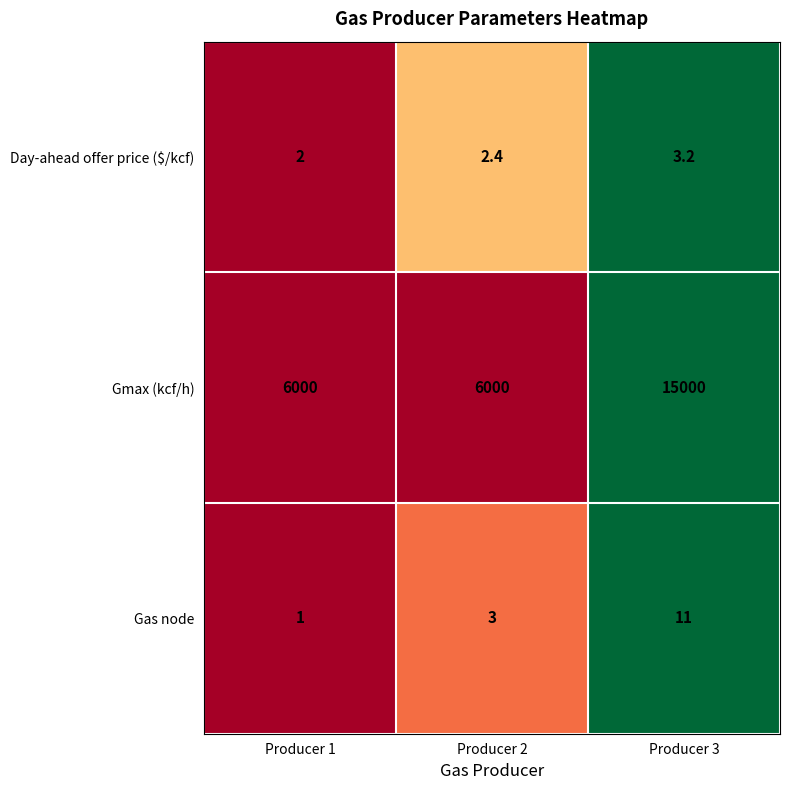

Is it true that Day-ahead offer price ($/kcf) equals 4.4 at Producer 3?

False